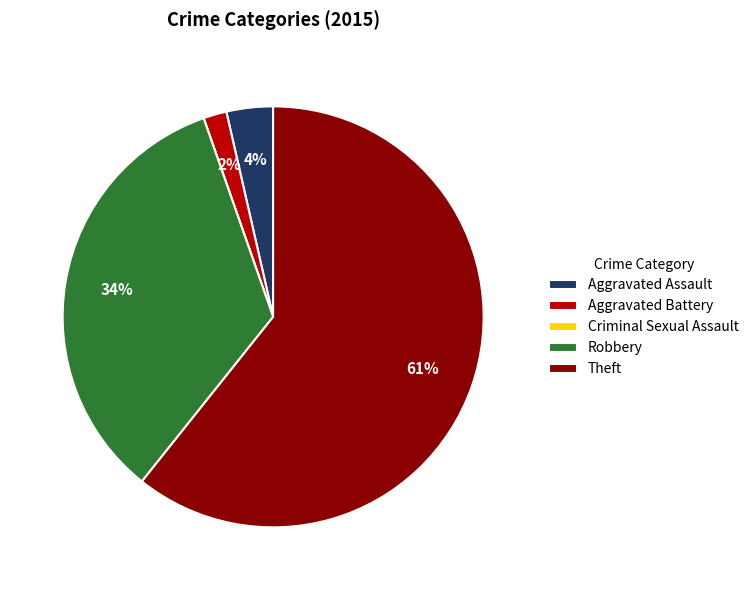

Is there a majority slice in this chart?

Yes